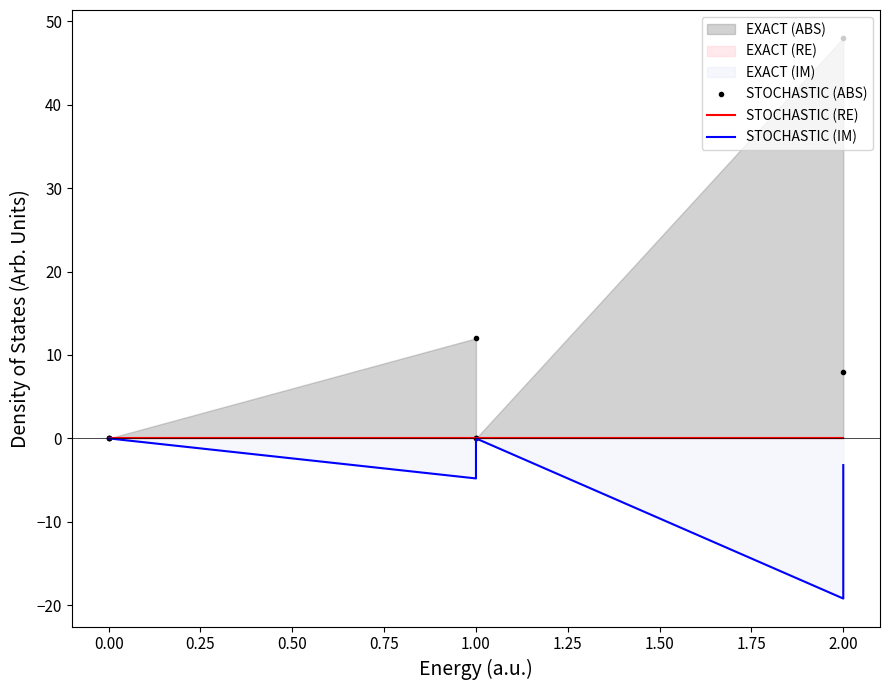

Which series has the largest total across all categories?

STOCHASTIC (ABS)